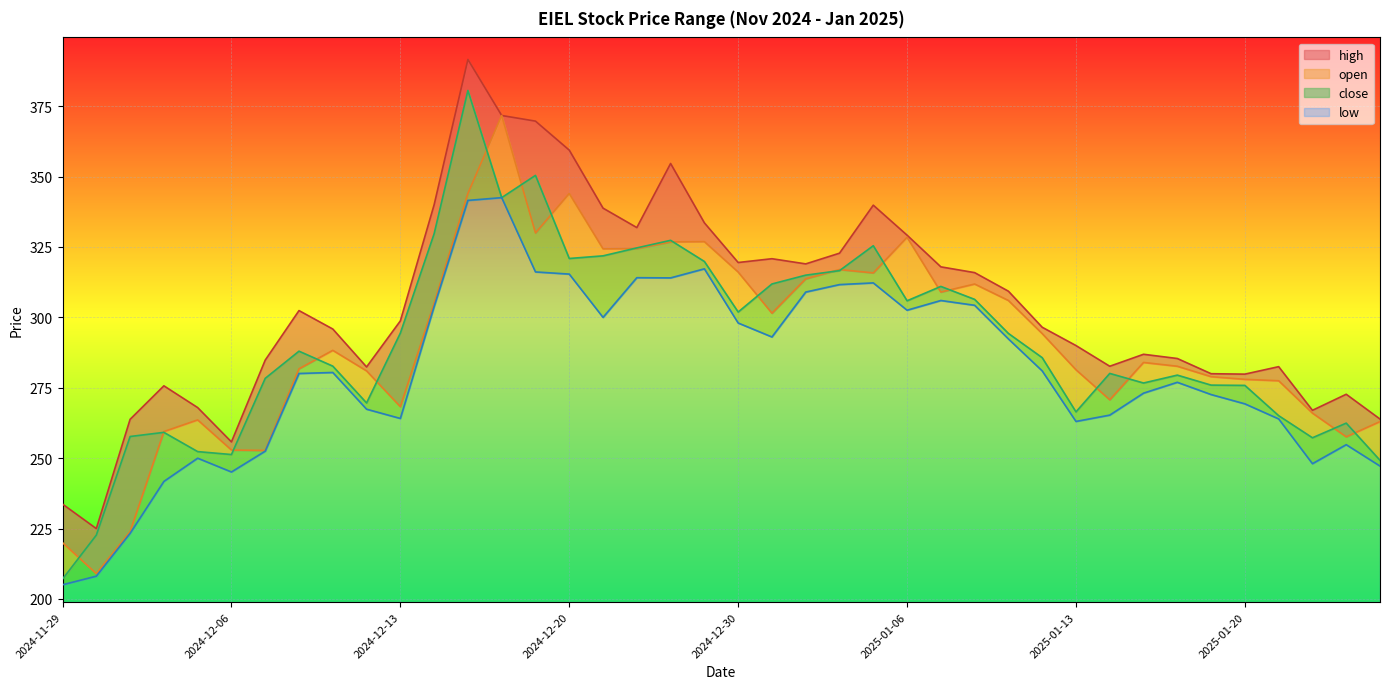

Between 2025-01-24 and 2024-12-12, which is larger?

2024-12-12